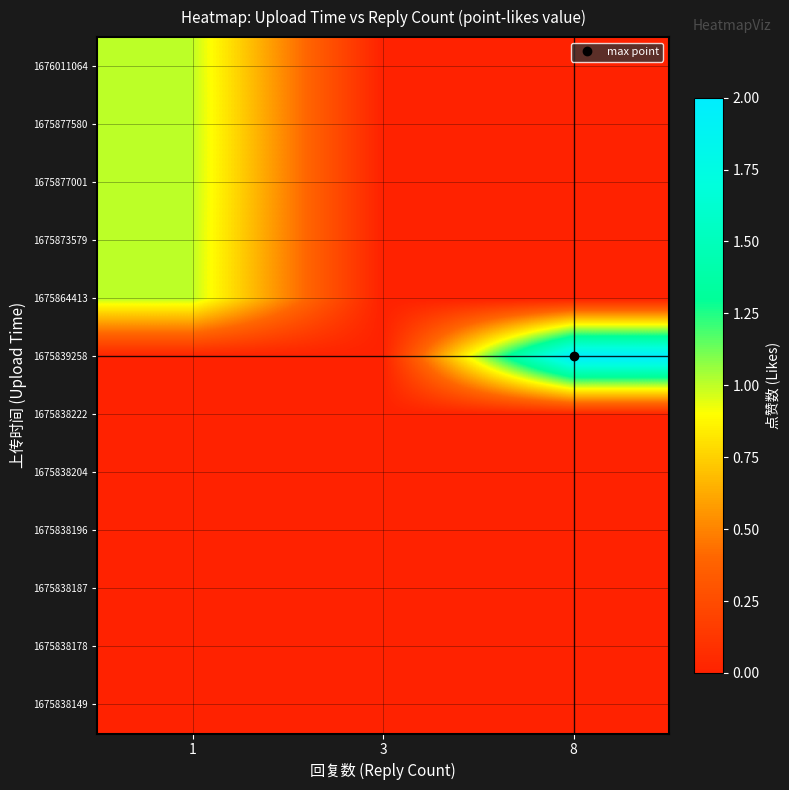

How many distinct data groups are displayed?

12